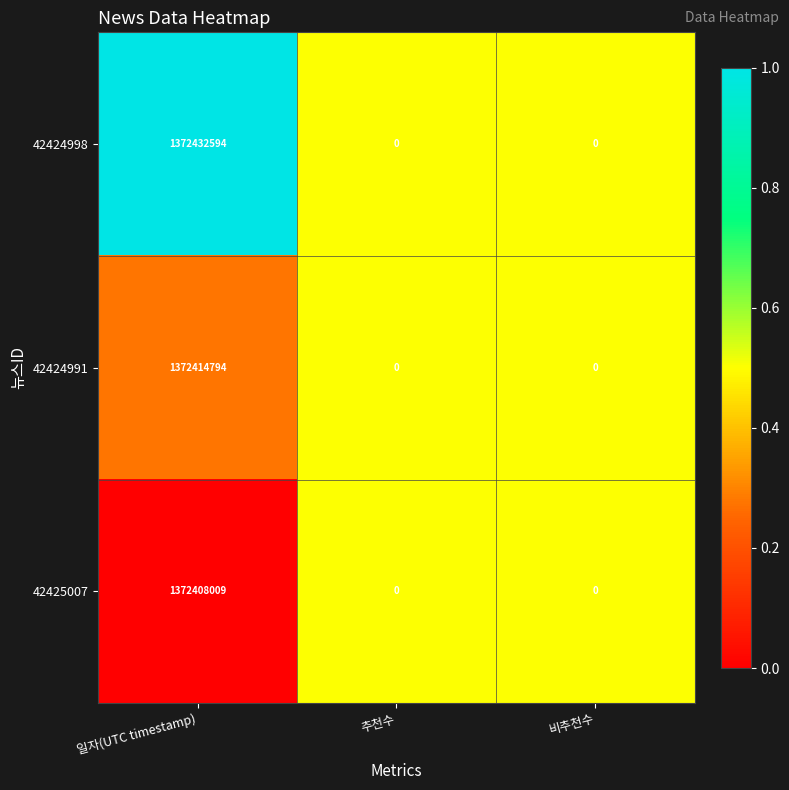

Reading right to left, list all the values displayed in this chart.

42424998: 0	0	1372432594
42424991: 0	0	1372414794
42425007: 0	0	1372408009